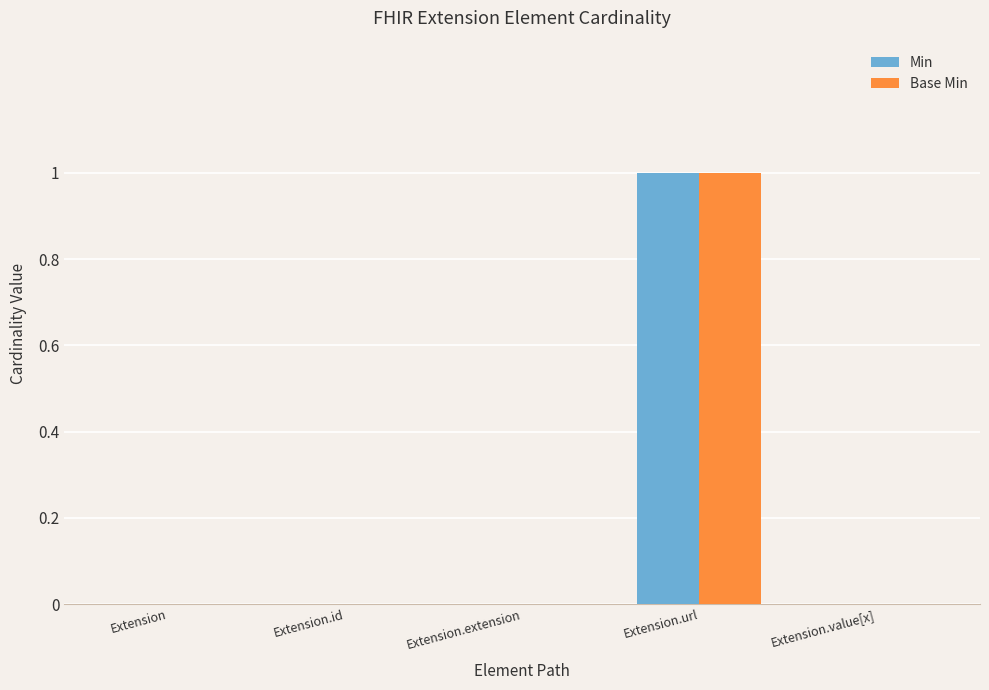

True or false: Base Min has a value of 0 at Extension.extension.

True